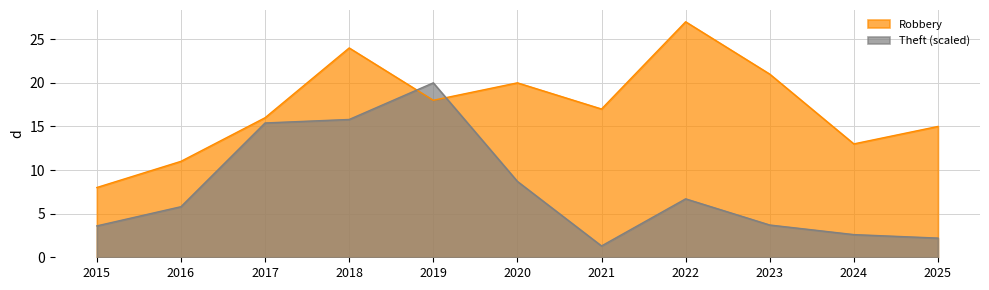

How many times do Robbery and Theft (scaled) cross each other?

2